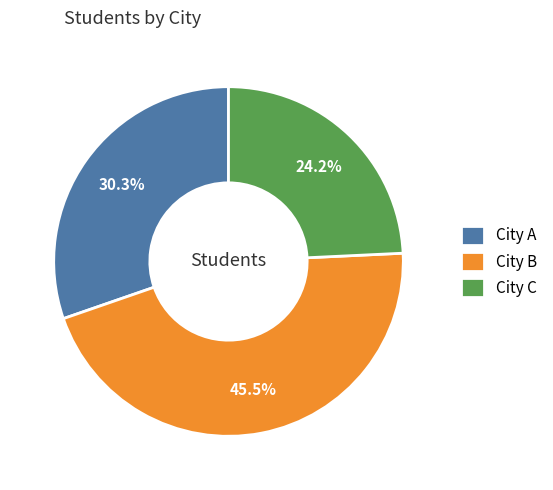

Does any single category account for the majority?

No